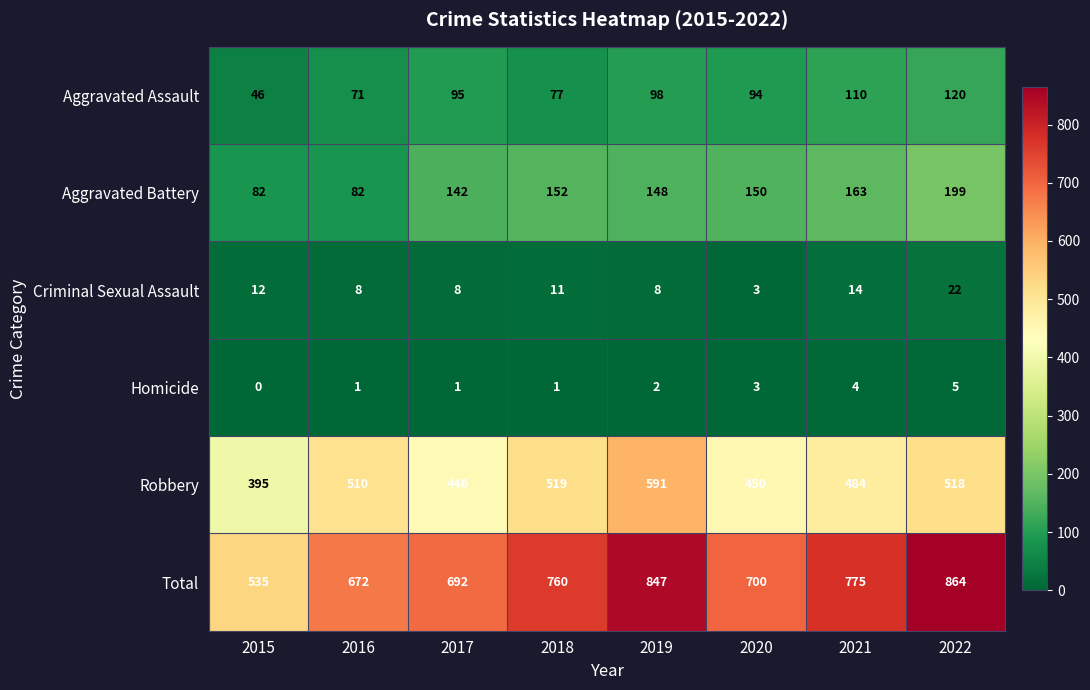

What is the difference between the highest and lowest values at 2021?

771